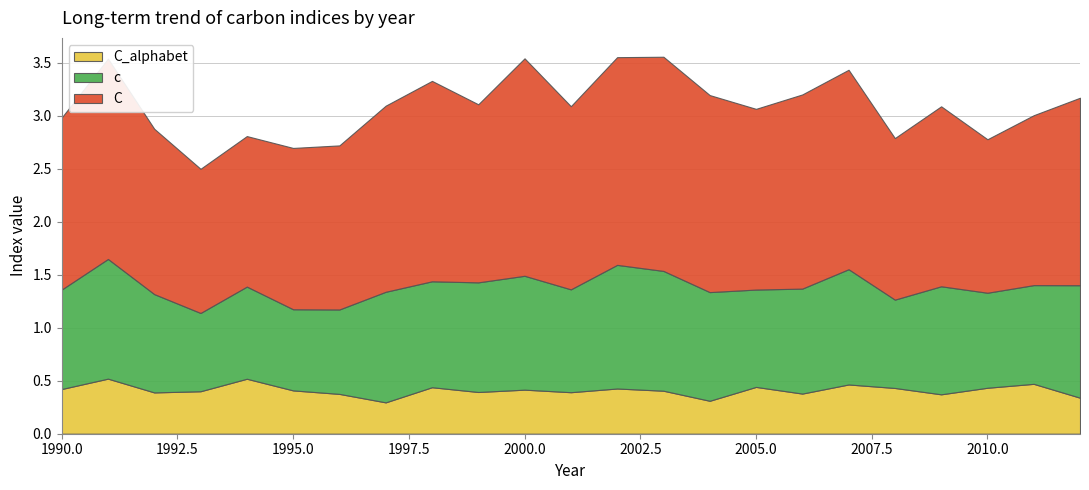

Reading left to right, list all the values displayed in this chart.

c: 0.9	1.1	0.9	0.7	0.9	0.8	0.8	1.0	1.0	1.0	1.1	1.0	1.2	1.1	1.0	0.9	1.0	1.1	0.8	1.0	0.9	0.9	1.1
C: 1.6	1.9	1.6	1.4	1.4	1.5	1.5	1.8	1.9	1.7	2.1	1.7	2.0	2.0	1.9	1.7	1.8	1.9	1.5	1.7	1.4	1.6	1.8
C_alphabet: 0.4	0.5	0.4	0.4	0.5	0.4	0.4	0.3	0.4	0.4	0.4	0.4	0.4	0.4	0.3	0.4	0.4	0.5	0.4	0.4	0.4	0.5	0.3